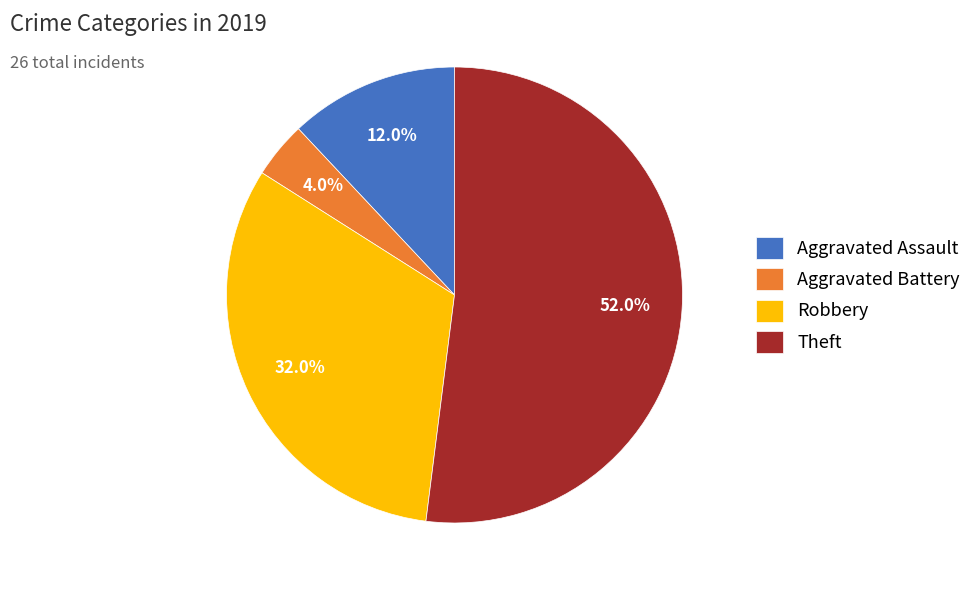

To the nearest percent, what is the difference between the Aggravated Battery and Robbery slice percentages?

28%